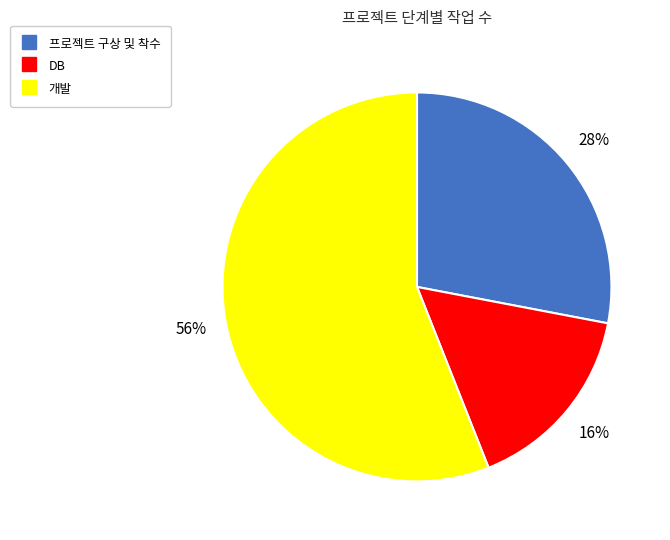

To the nearest percent, what is the combined percentage of 프로젝트 구상 및 착수 and DB?

44%